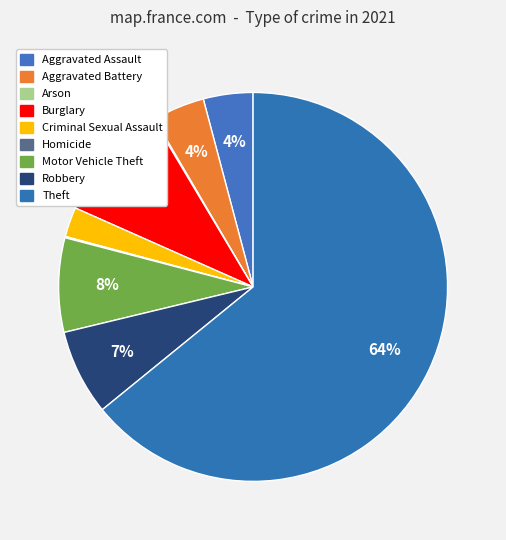

What is the smallest slice in the pie chart?

Arson